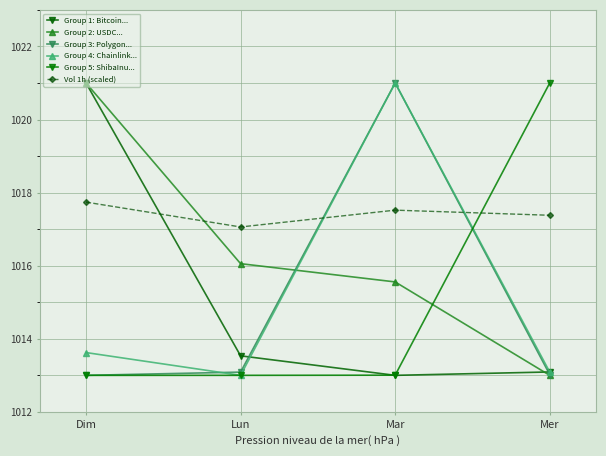

True or false: Group 1: Bitcoin... and Vol 1h (scaled) intersect in this chart.

True